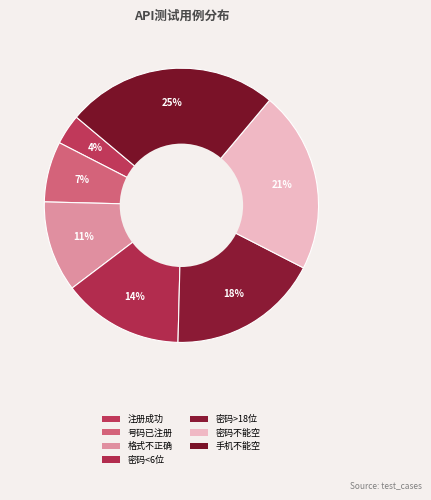

How many slices are in this pie chart?

7